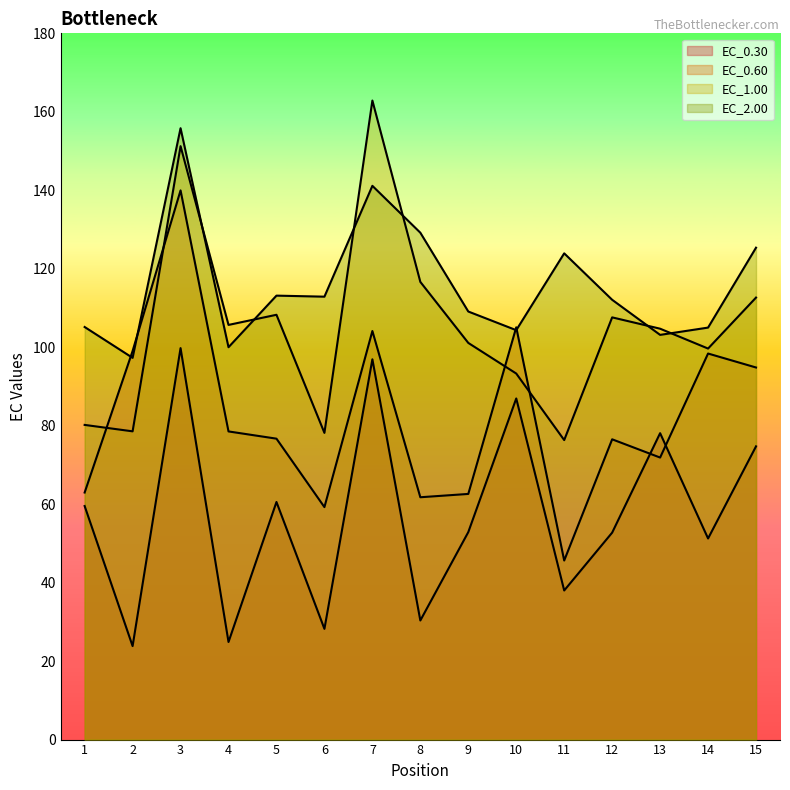

True or false: EC_1.00 and EC_0.60 cross at least once.

True